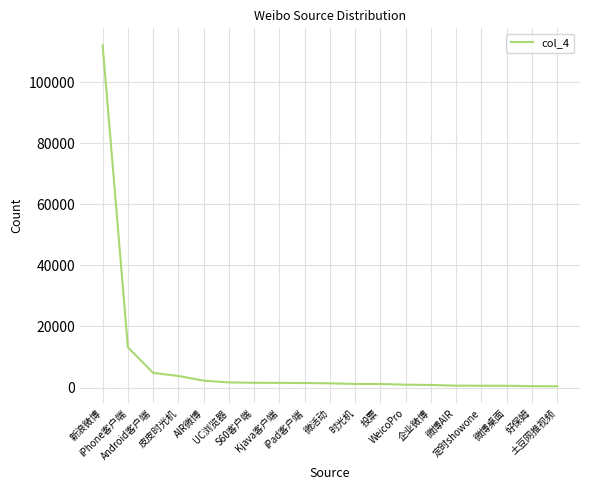

What is the greatest value displayed?

112059